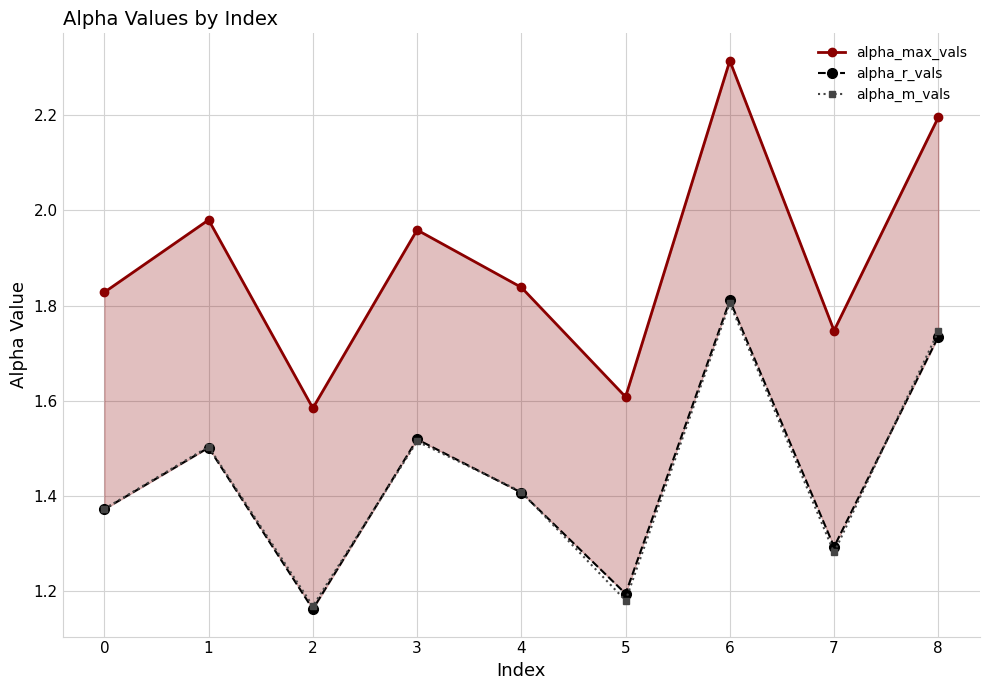

Which series has the widest spread of values?

alpha_max_vals